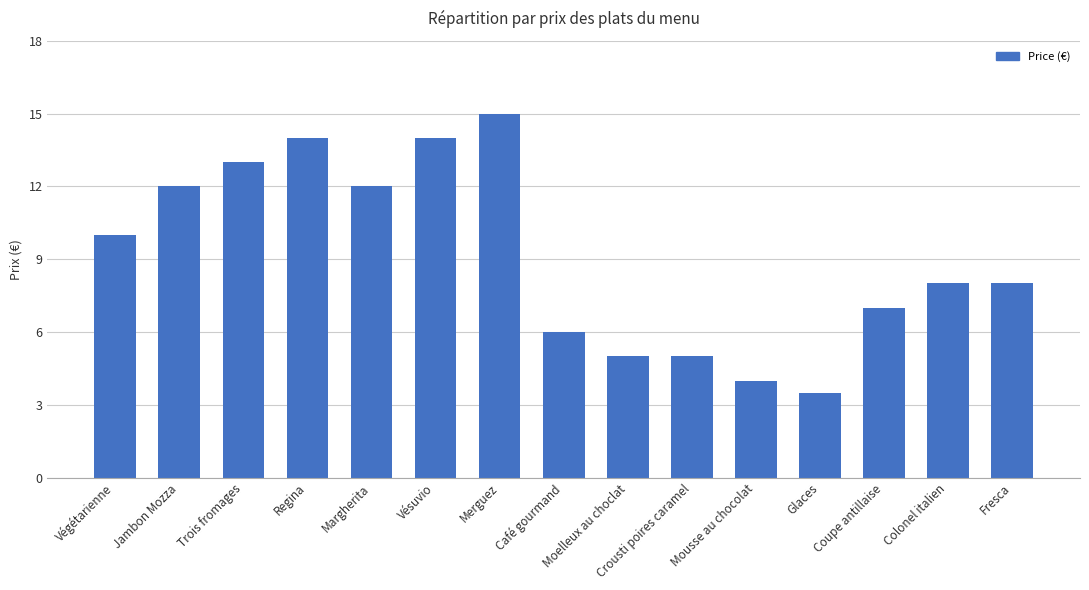

What is the label of the 10th bar from the right?

Vésuvio